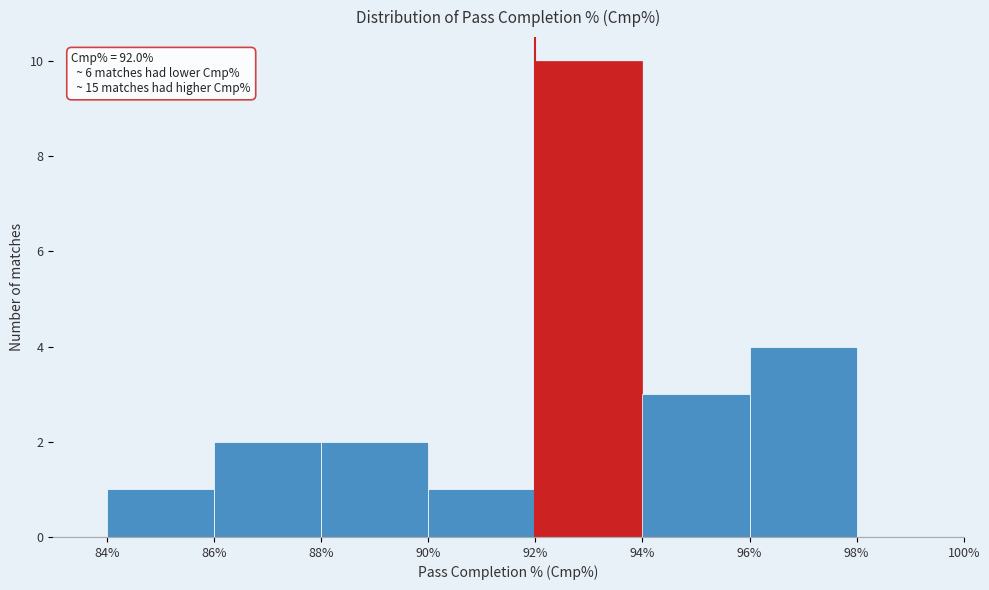

Which range on the x-axis has the tallest bar?

92% to 94%